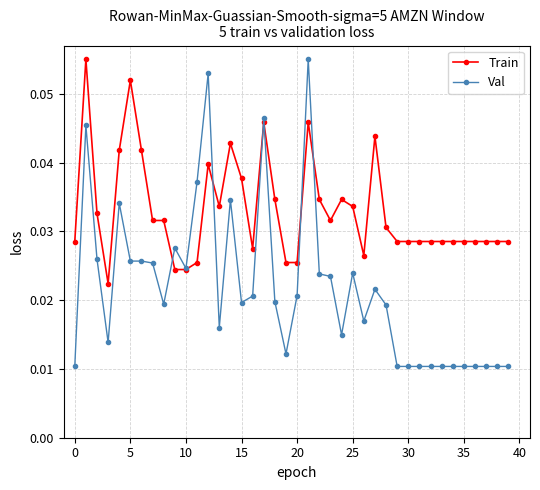

Which series has the widest spread of values?

Val